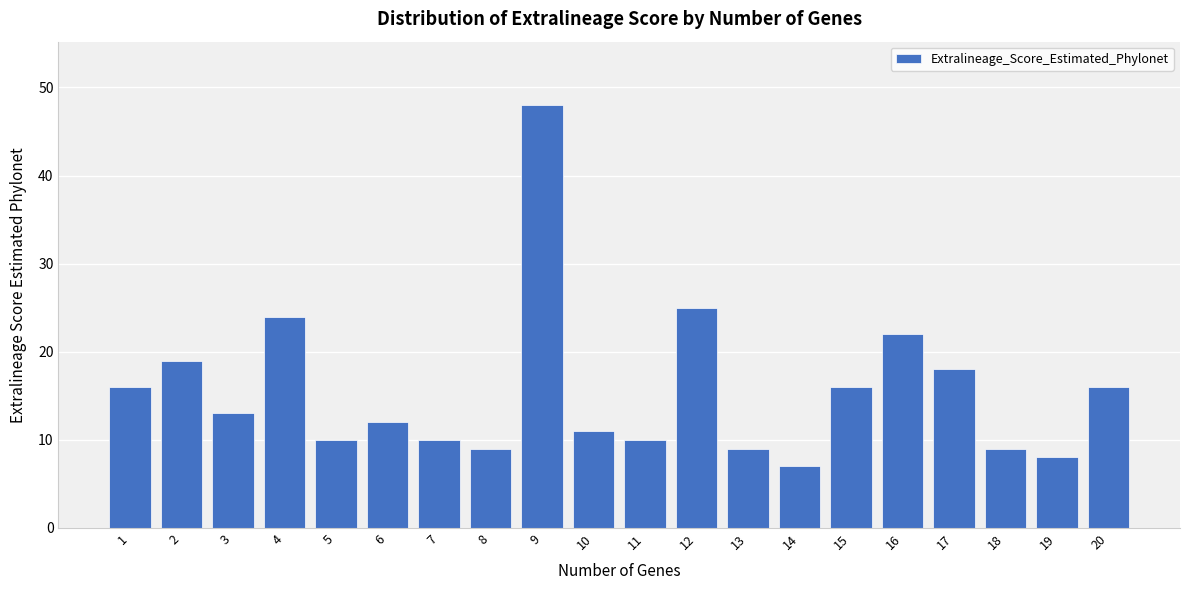

Reading left to right, extract all data points from this chart.

16	19	13	24	10	12	10	9	48	11	10	25	9	7	16	22	18	9	8	16